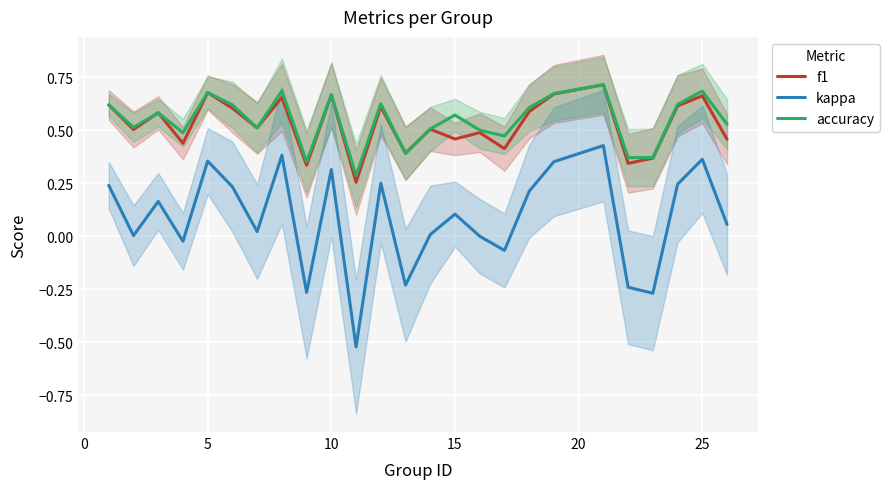

Is this an area chart (filled region under the line)?

No